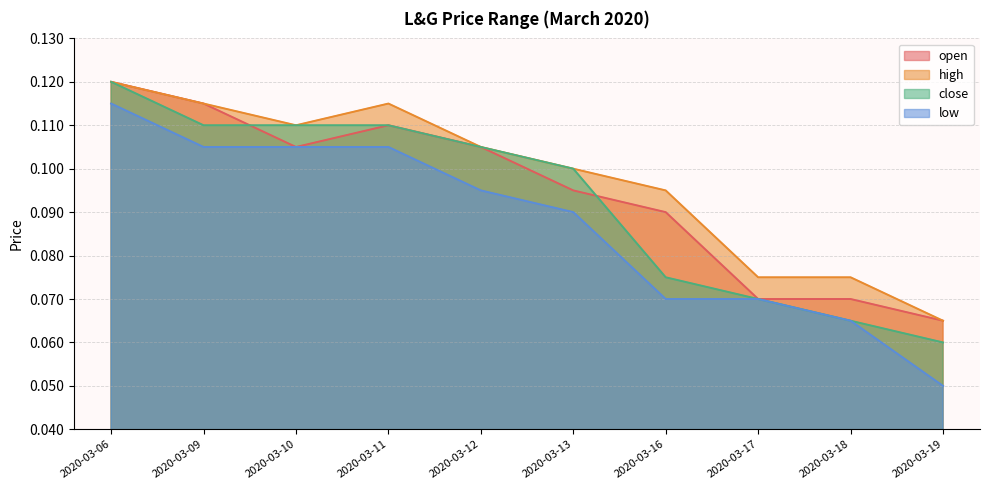

True or false: open has a value of 0.1 at 2020-03-11.

True